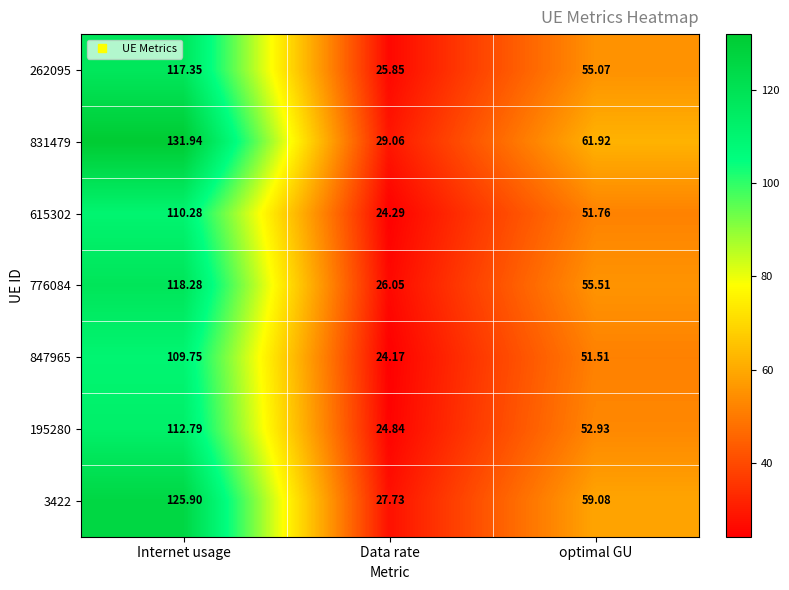

Is the value of 831479 at Data rate greater than the value of 615302 at Data rate?

Yes